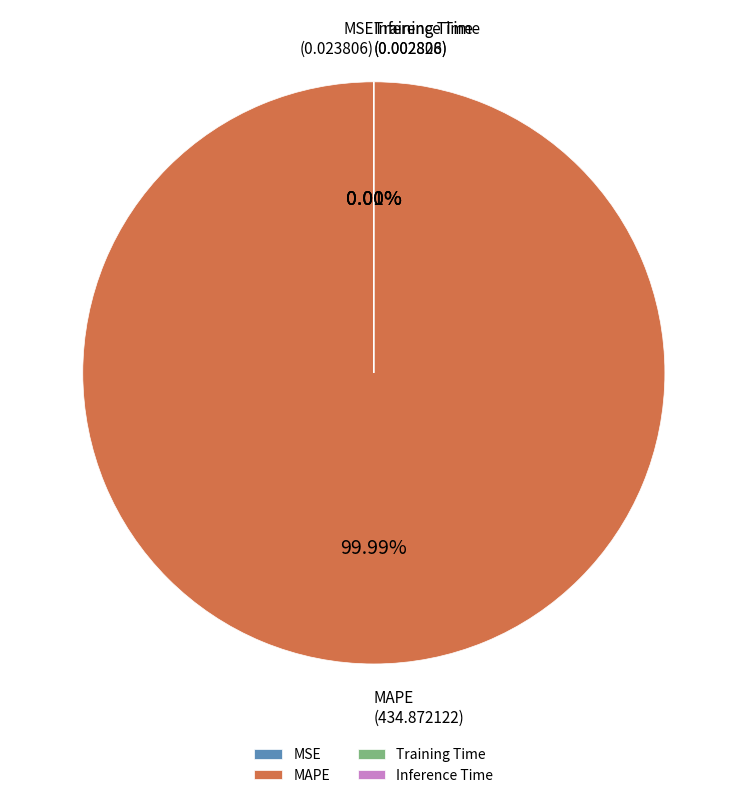

Rank the categories by value from highest to lowest.

MAPE, MSE, Inference Time, Training Time